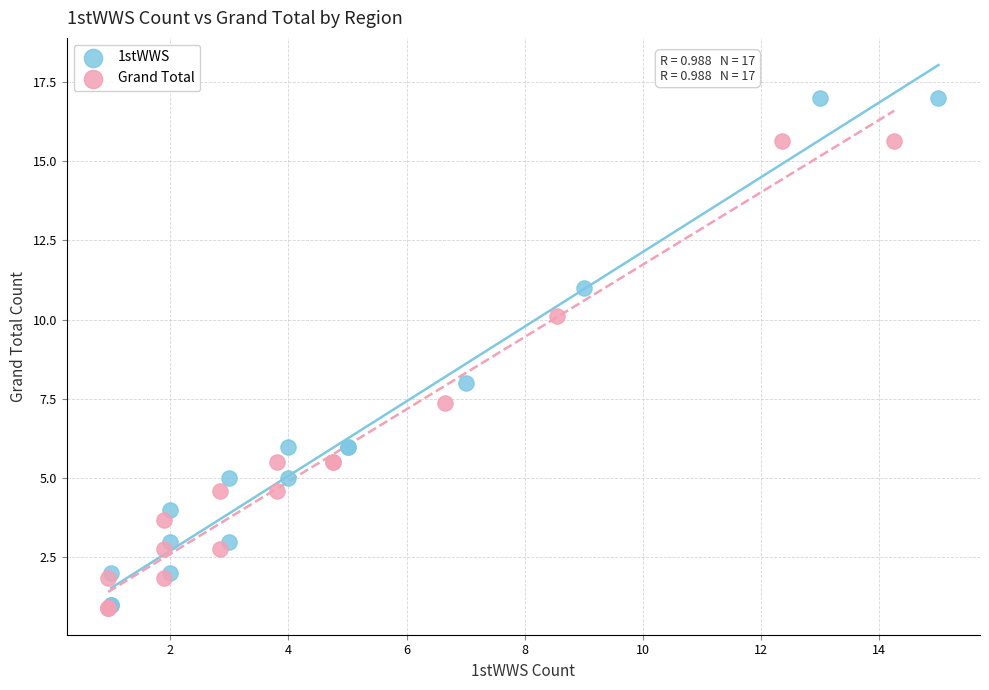

What are all the series names shown in the legend?

1stWWS, Grand Total